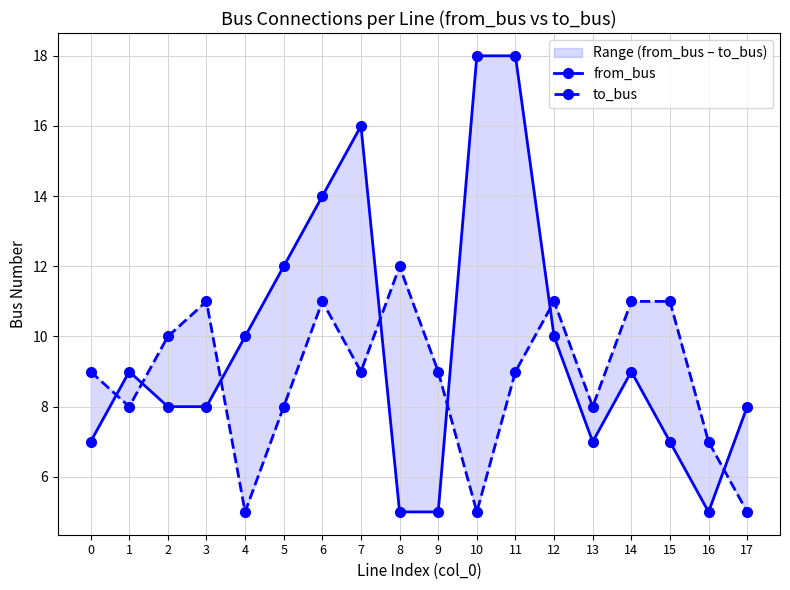

Reading right to left, list all the values displayed in this chart.

from_bus: 17=8	16=5	15=7	14=9	13=7	12=10	11=18	10=18	9=5	8=5	7=16	6=14	5=12	4=10	3=8	2=8	1=9	0=7
to_bus: 17=5	16=7	15=11	14=11	13=8	12=11	11=9	10=5	9=9	8=12	7=9	6=11	5=8	4=5	3=11	2=10	1=8	0=9